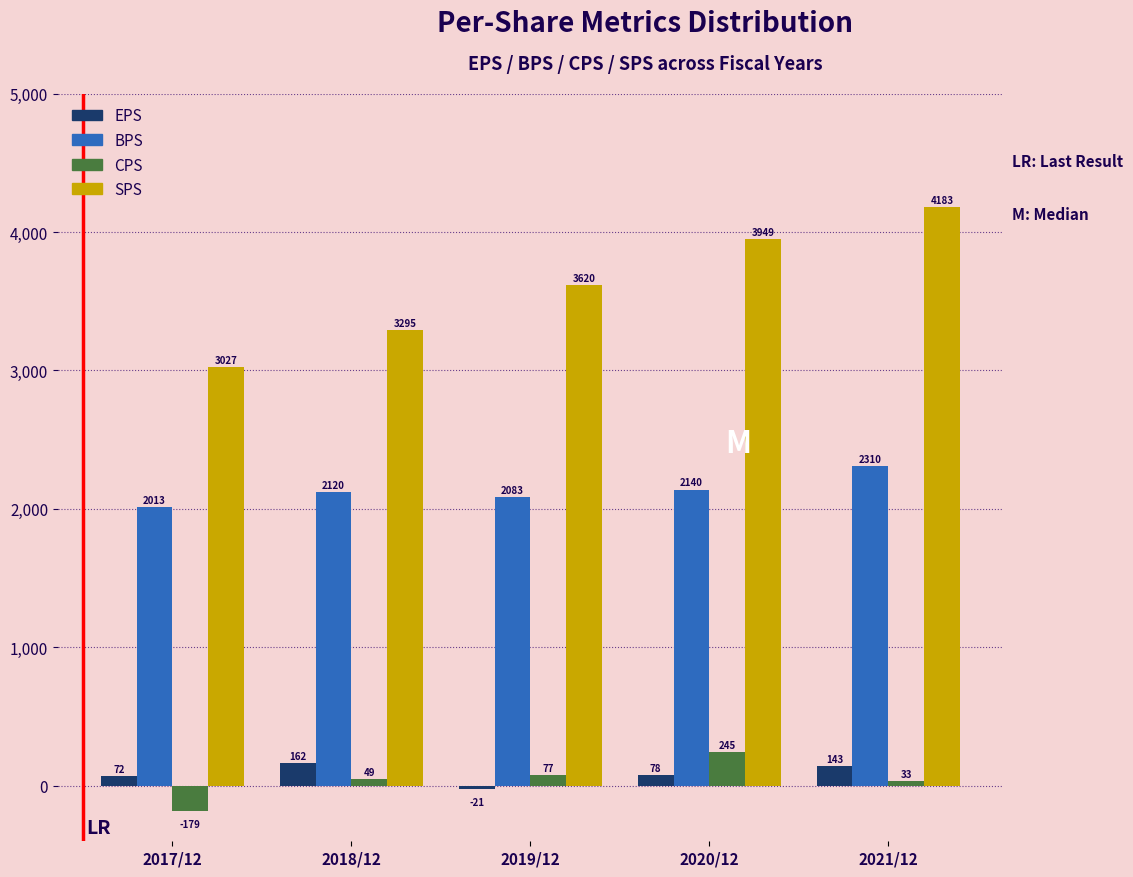

Reading left to right, what are all the values shown in this chart?

EPS: 2017/12=72	2018/12=162	2019/12=-21	2020/12=78	2021/12=143
BPS: 2017/12=2013	2018/12=2120	2019/12=2083	2020/12=2140	2021/12=2310
CPS: 2017/12=-179	2018/12=49	2019/12=77	2020/12=245	2021/12=33
SPS: 2017/12=3027	2018/12=3295	2019/12=3620	2020/12=3949	2021/12=4183